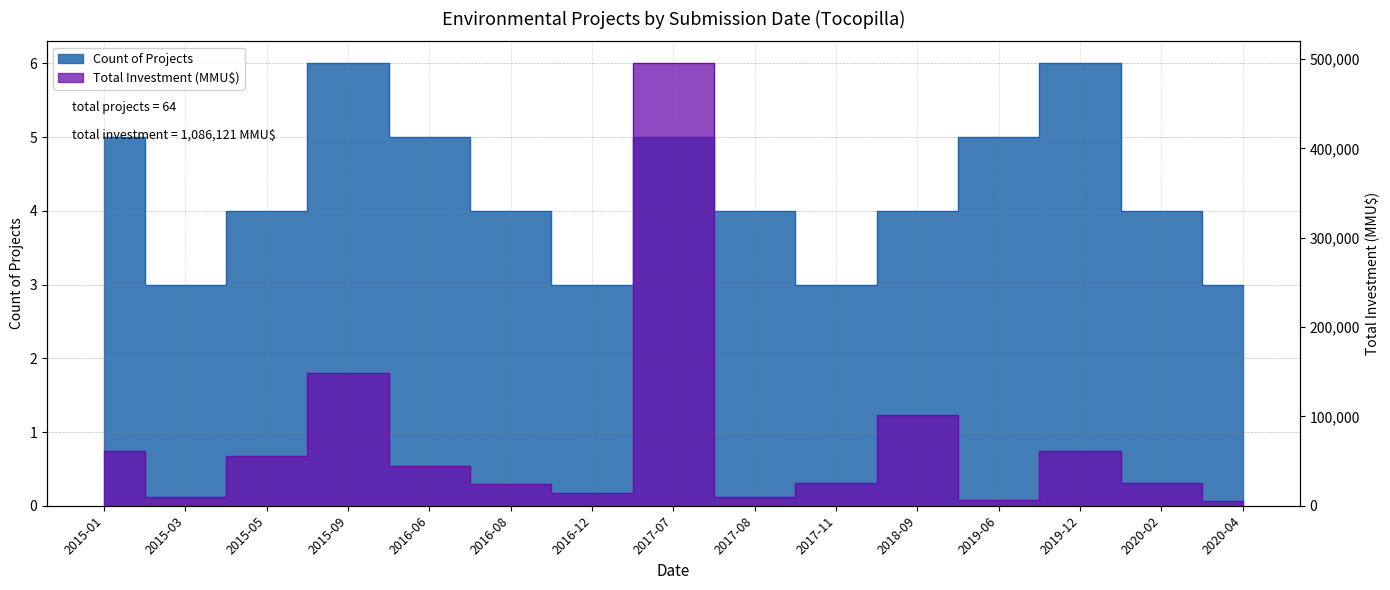

What is the sum of the Total Investment (MMU$) values at 2017-07 and 2016-06?

539000